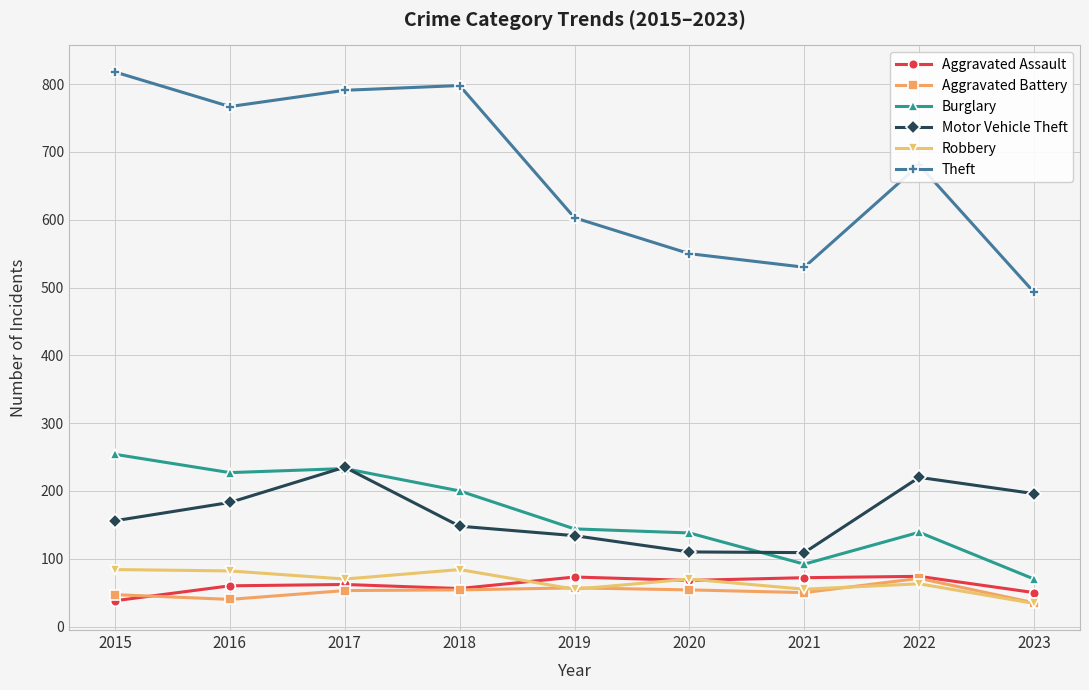

The Burglary series shows 200 at 2018. True or false?

True